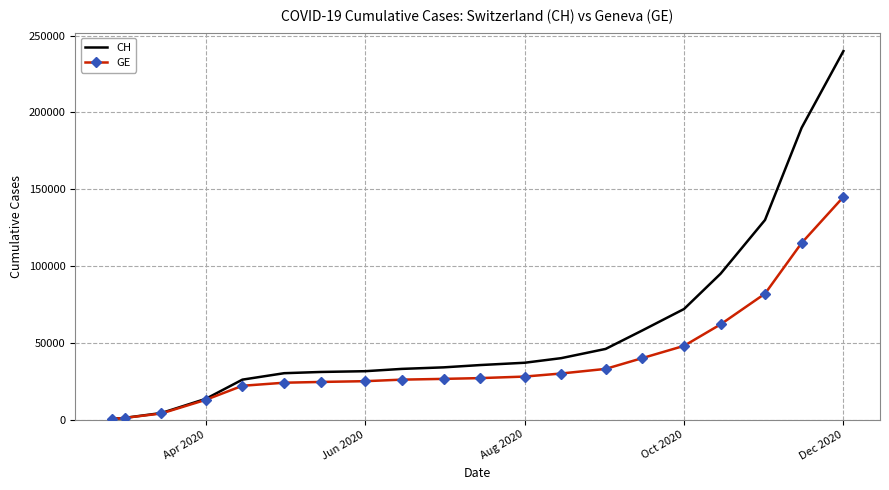

At how many categories does at least one series exceed 213535?

1